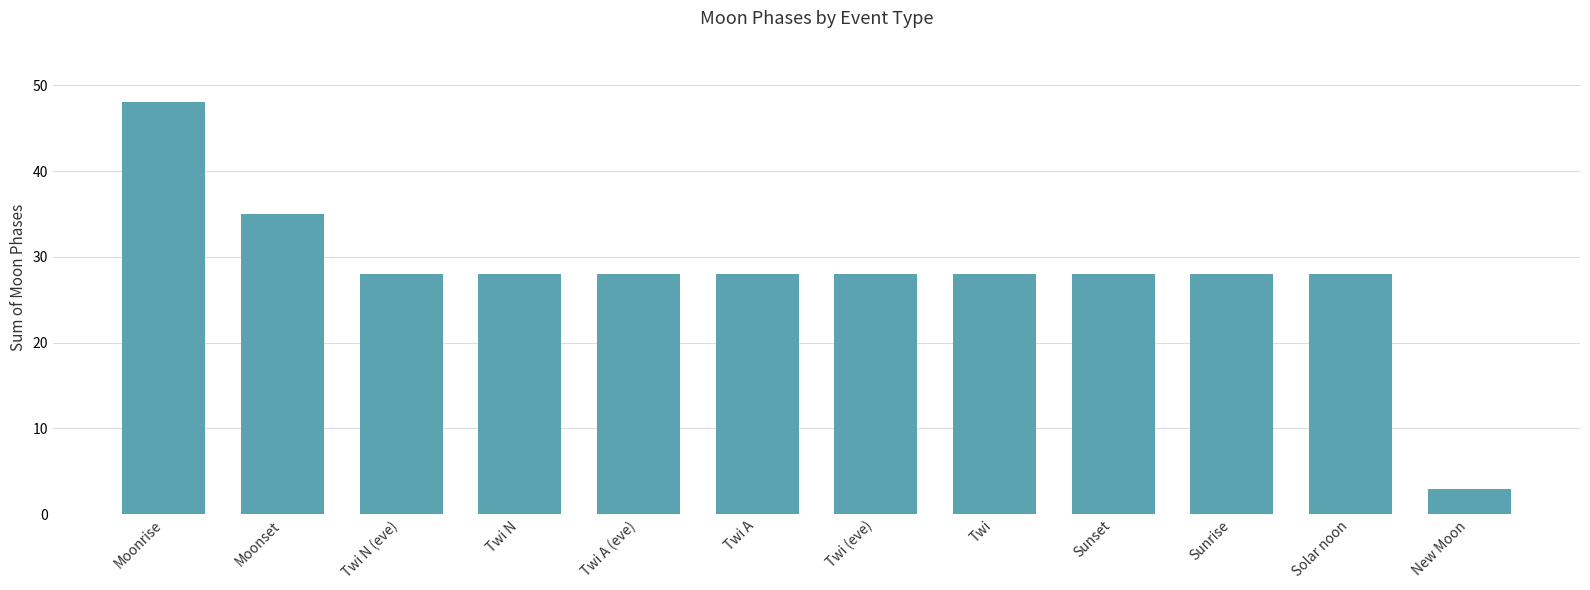

What is the minimum value shown in the chart?

3